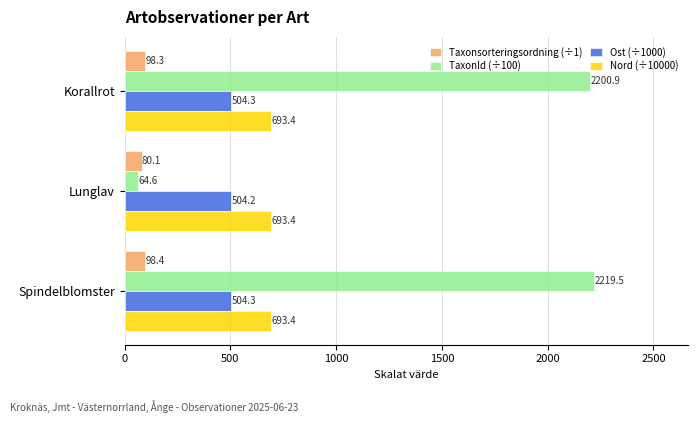

List the series in order of their peak value, highest first.

TaxonId (÷100), Nord (÷10000), Ost (÷1000), Taxonsorteringsordning (÷1)